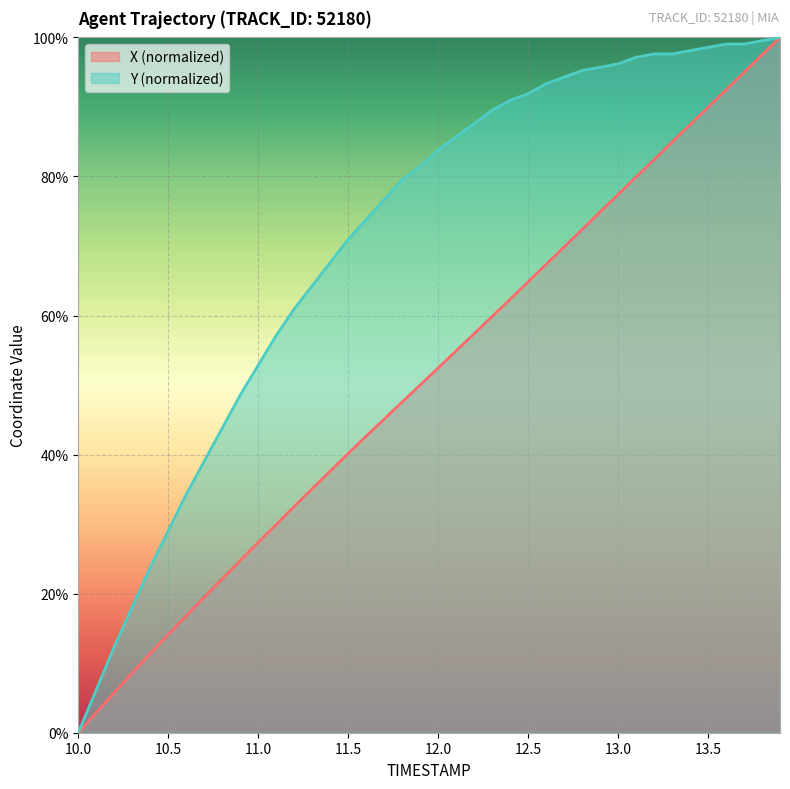

Reading left to right, what are all the values shown in this chart?

X: 10.0=0.0	10.1=2.9	10.2=5.8	10.3=8.6	10.4=11.4	10.5=14.1	10.6=16.8	10.7=19.5	10.8=22.1	10.9=24.8	11.0=27.4	11.1=29.9	11.2=32.5	11.3=35.1	11.4=37.6	11.5=40.2	11.6=42.6	11.7=45.1	11.8=47.6	11.9=50.0	12.0=52.5	12.1=54.9	12.2=57.4	12.3=59.9	12.4=62.4	12.5=64.8	12.6=67.3	12.7=69.9	12.8=72.4	12.9=74.9	13.0=77.4	13.1=79.9	13.2=82.4	13.3=84.9	13.4=87.4	13.5=89.9	13.6=92.5	13.7=95.0	13.8=97.5	13.9=100.0
Y: 10.0=0.0	10.1=6.2	10.2=12.4	10.3=18.1	10.4=23.8	10.5=29.0	10.6=34.3	10.7=39.0	10.8=43.8	10.9=48.6	11.0=52.9	11.1=57.1	11.2=61.0	11.3=64.3	11.4=67.6	11.5=71.0	11.6=73.8	11.7=76.7	11.8=79.5	11.9=81.4	12.0=83.8	12.1=85.7	12.2=87.6	12.3=89.5	12.4=91.0	12.5=91.9	12.6=93.3	12.7=94.3	12.8=95.2	12.9=95.7	13.0=96.2	13.1=97.1	13.2=97.6	13.3=97.6	13.4=98.1	13.5=98.6	13.6=99.0	13.7=99.0	13.8=99.5	13.9=100.0